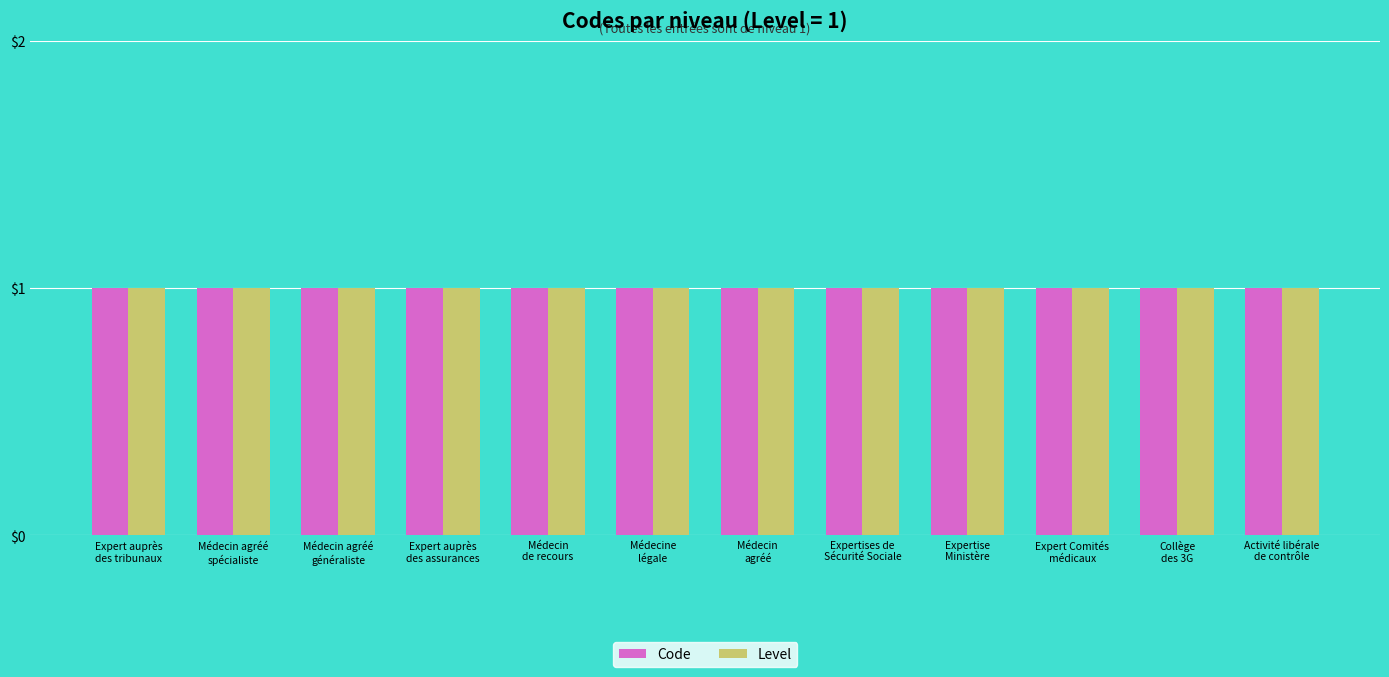

What is the minimum value for Level?

1